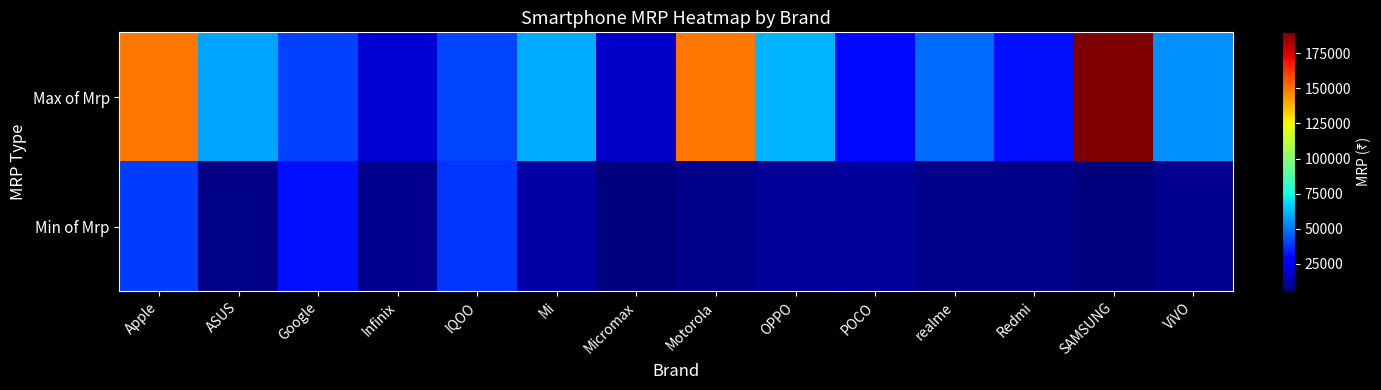

Which has a higher value, Micromax or realme?

realme